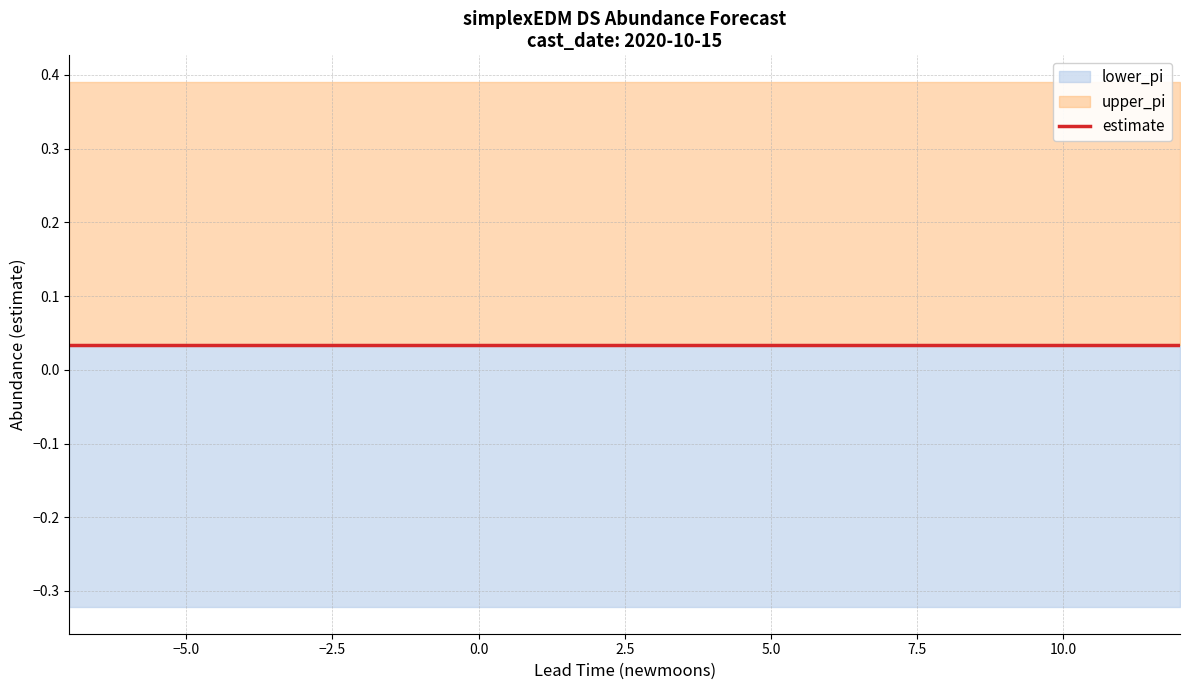

What is the maximum value shown in the chart?

0.4